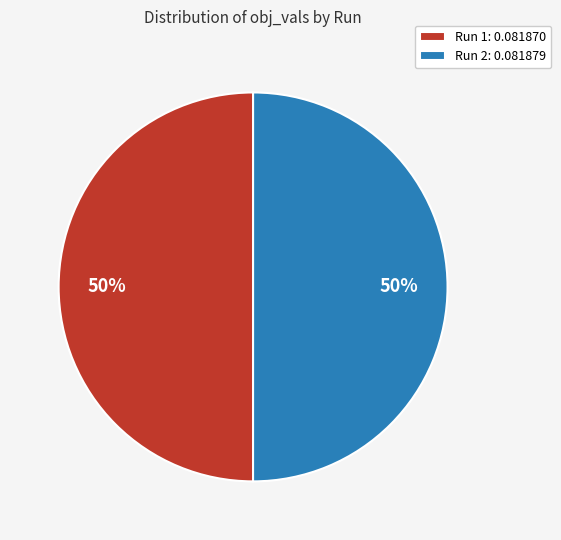

To the nearest percent, what is the average slice percentage?

50%